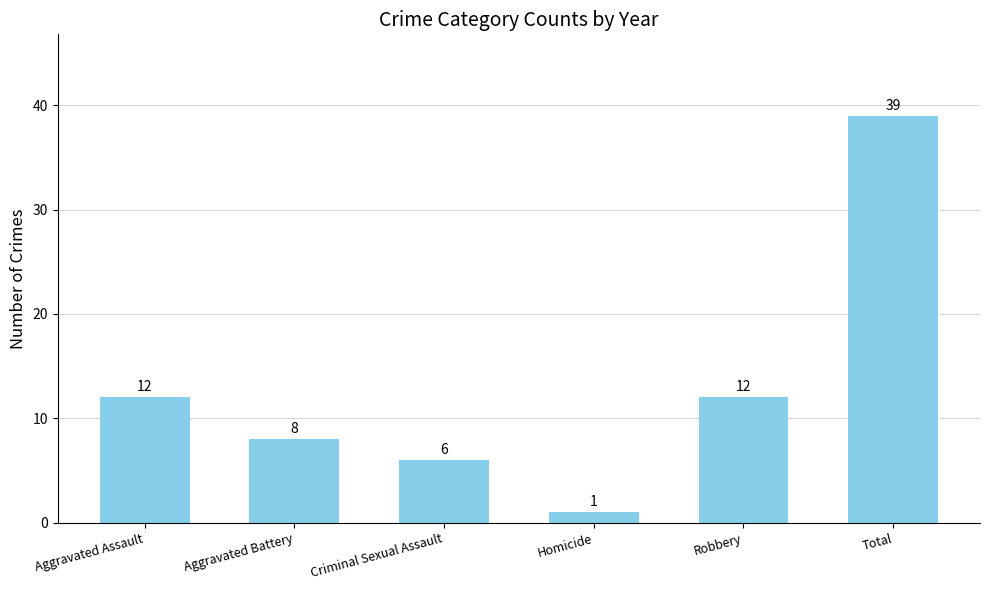

What is the change in value from Aggravated Battery to Homicide?

-7